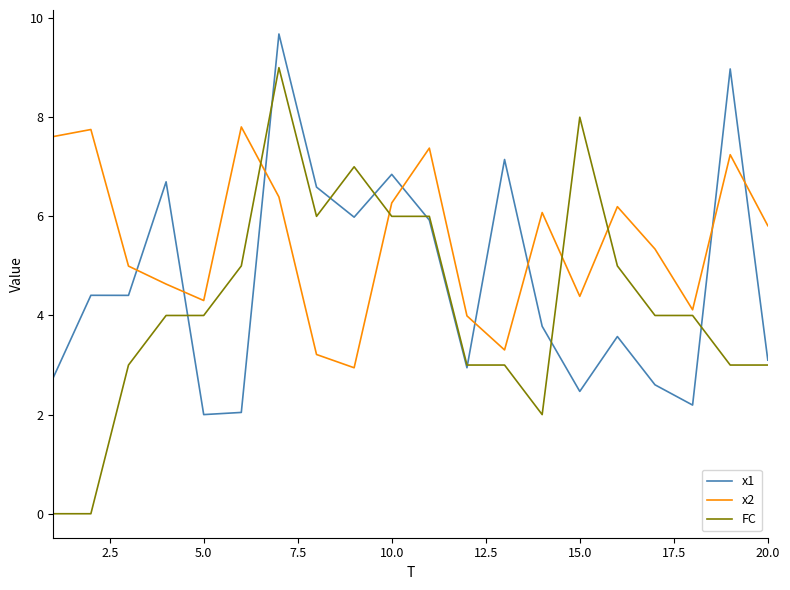

List the series in order of their peak value, highest first.

x1, FC, x2